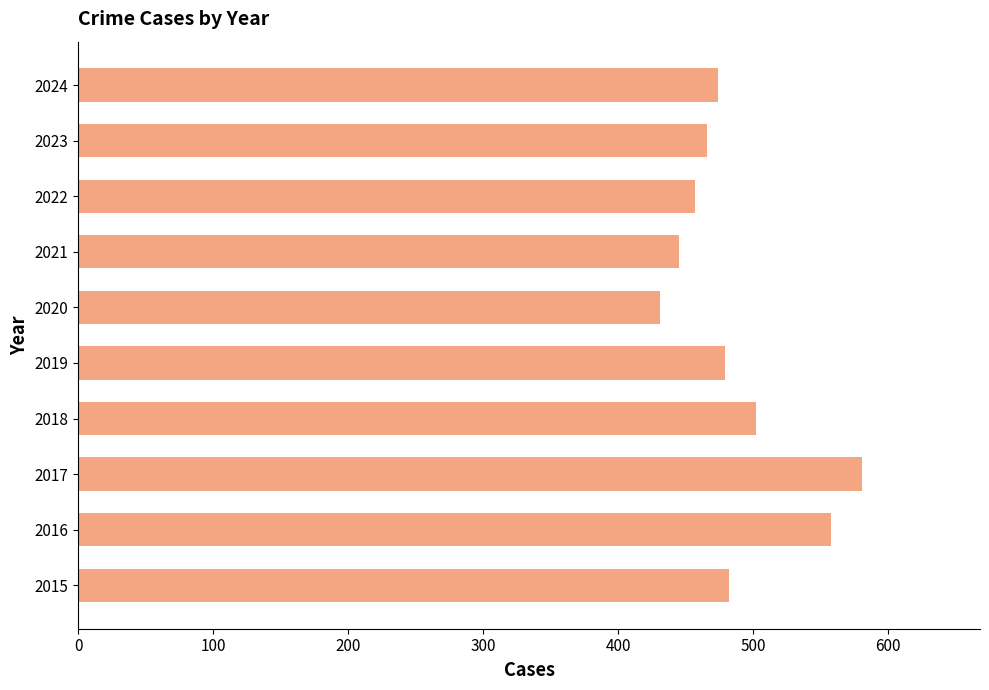

What is the difference between the maximum and minimum values?

150